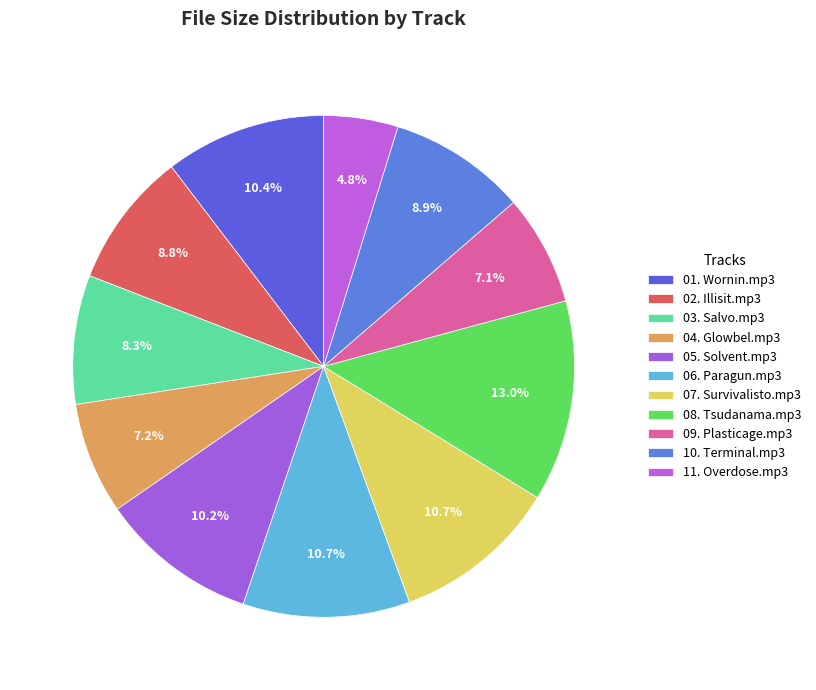

How many segments does this pie chart have?

11